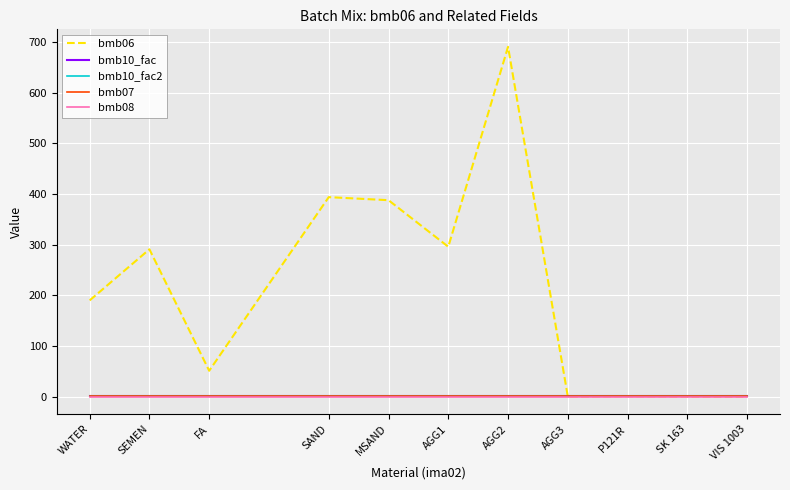

True or false: bmb08 and bmb10_fac cross at least once.

False